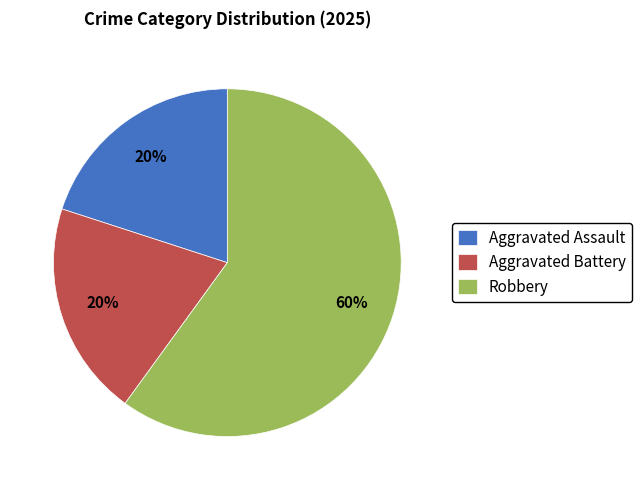

Do Aggravated Assault and Robbery together represent more than half of the pie?

Yes